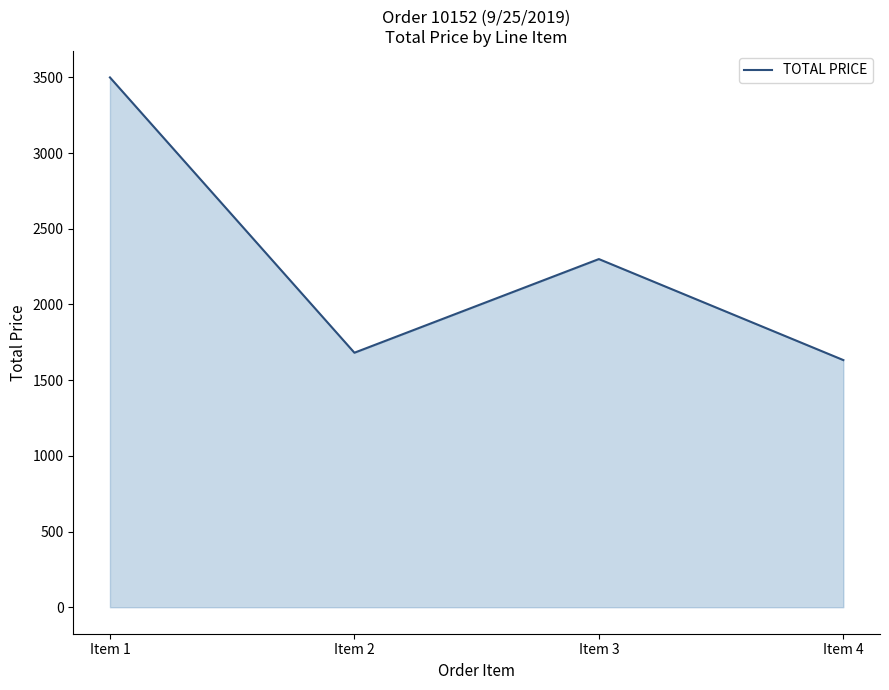

Count the number of data series in this chart.

1